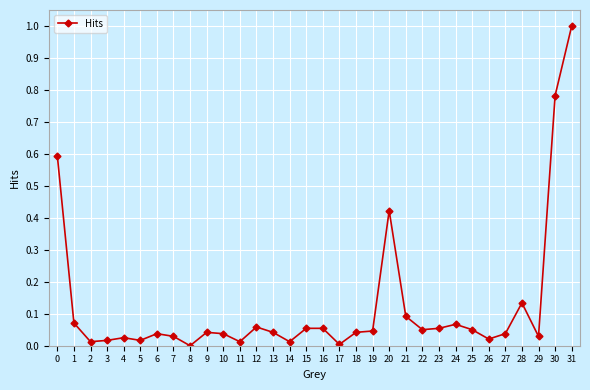

Count the number of categories in the chart.

32